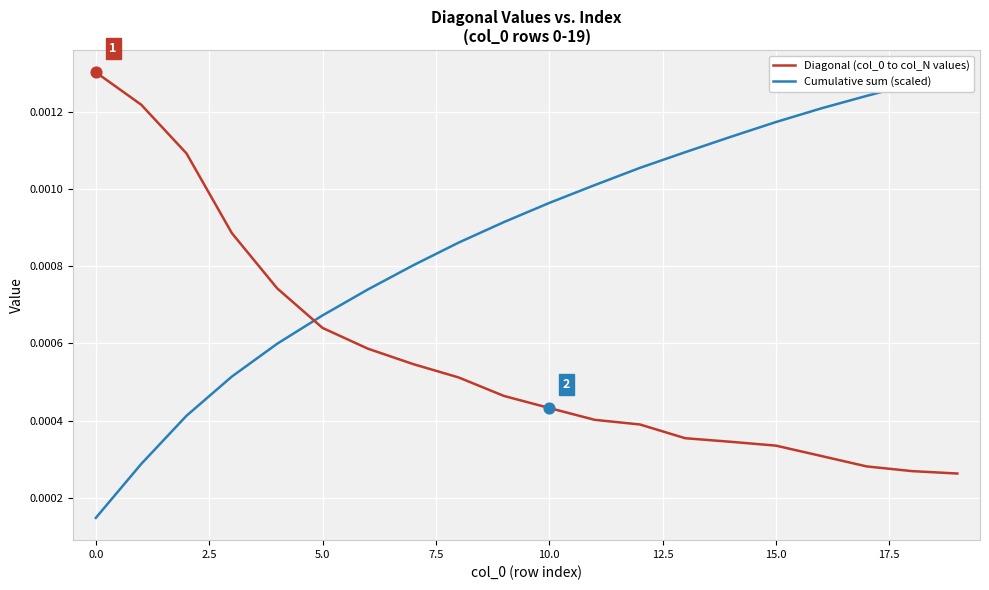

What are all the series names shown in the legend?

Diagonal (col_0 to col_N values), Cumulative sum (scaled)